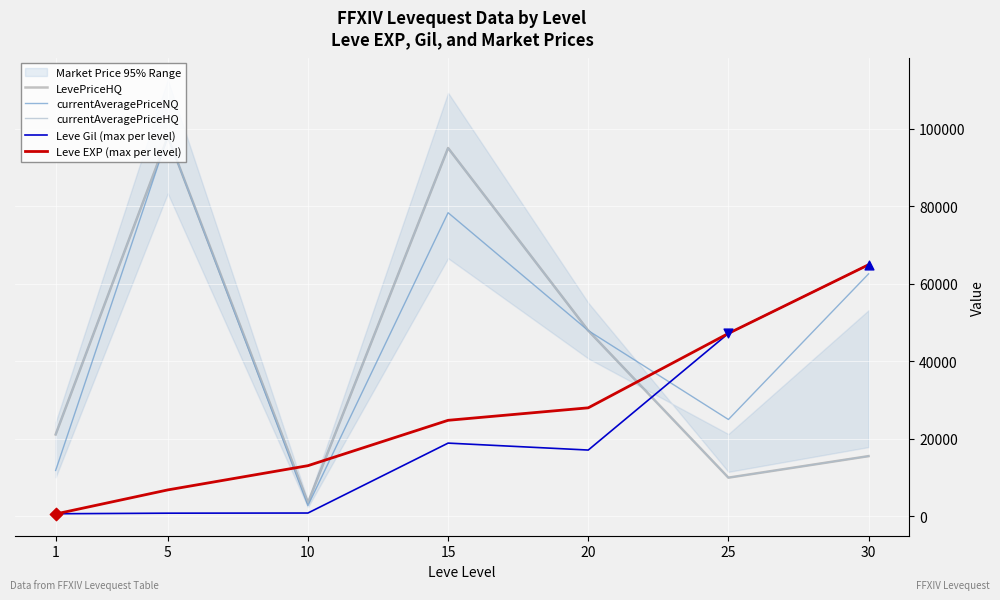

Which series has the largest total across all categories?

currentAveragePriceNQ